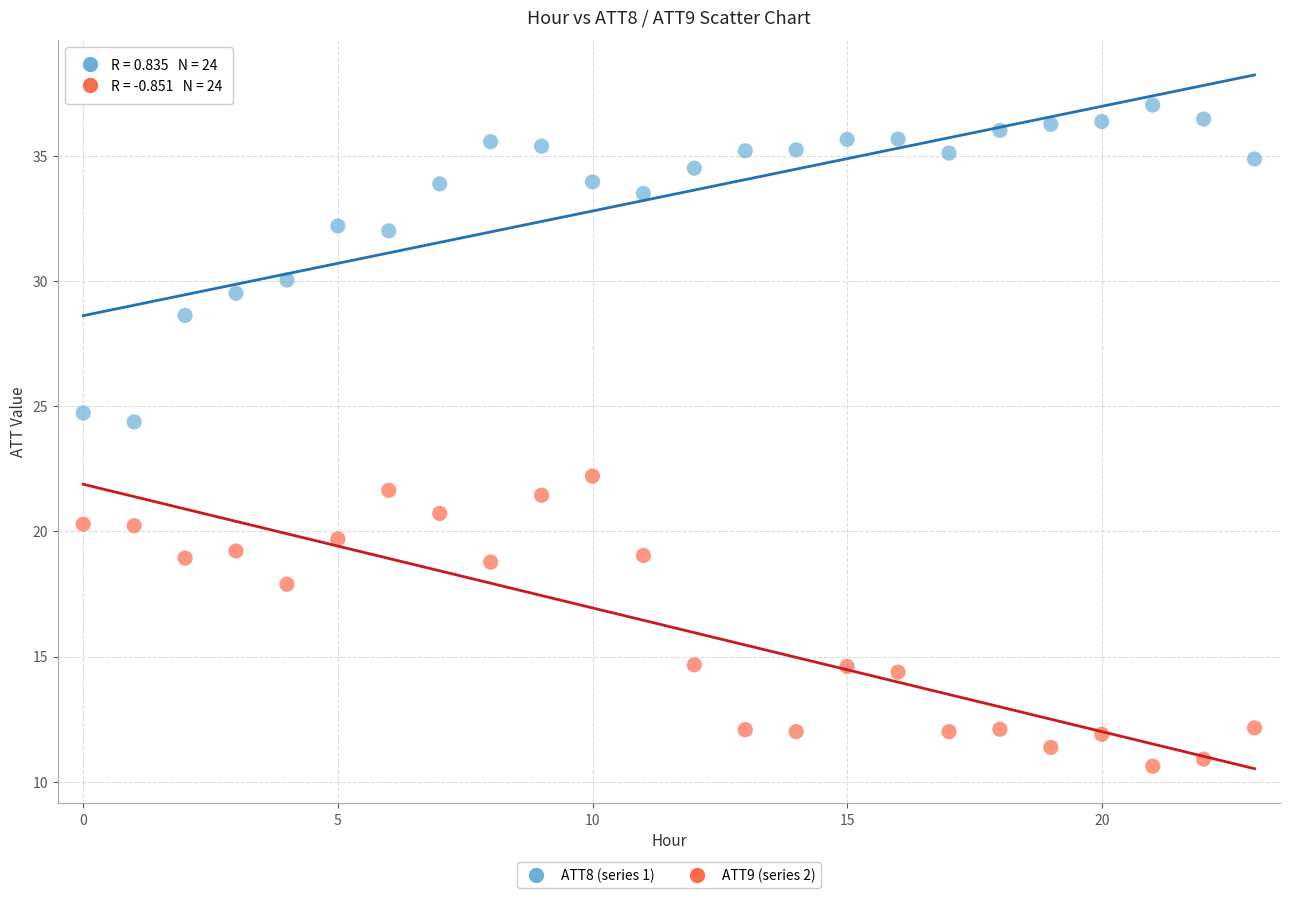

Which series reaches the maximum Y coordinate?

ATT8 (series 1)